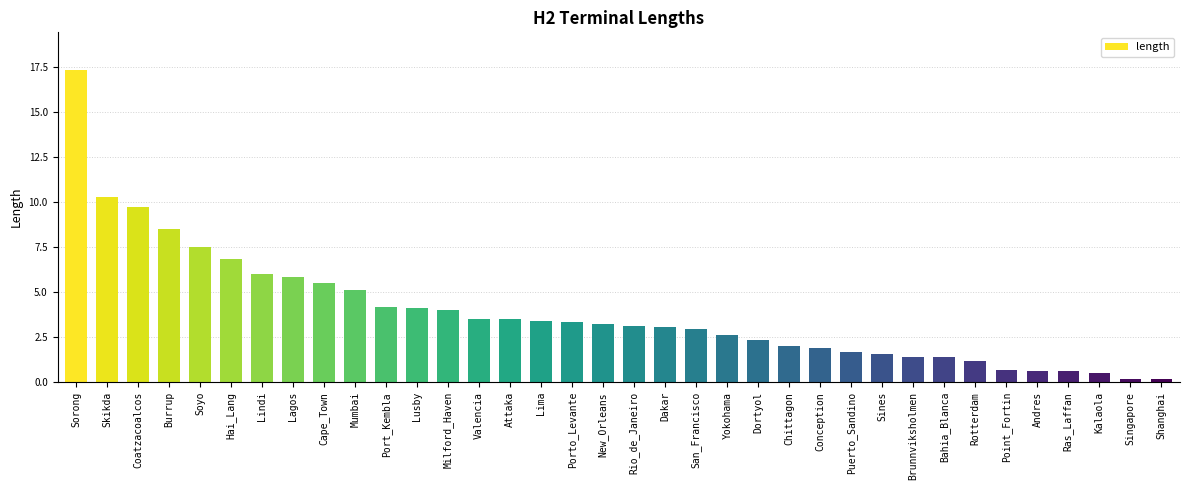

Is it true that the value at Shanghai is 0.2?

True